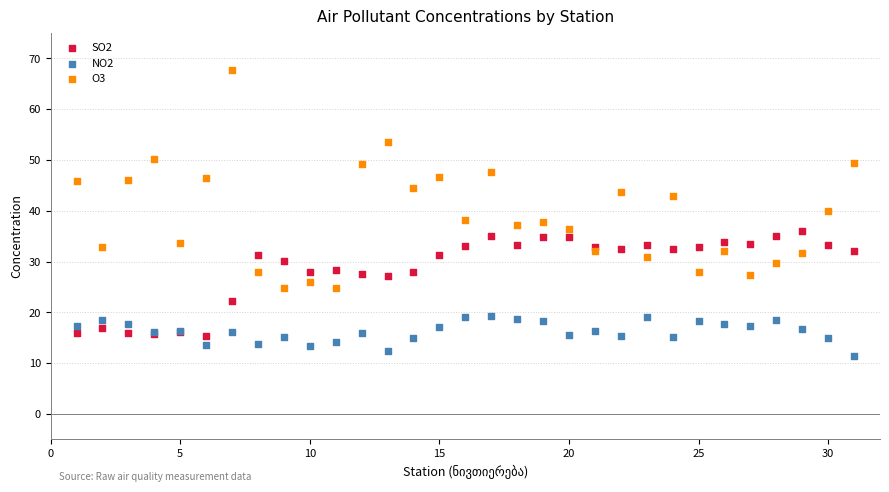

What are all the series names shown in the legend?

SO2, NO2, O3